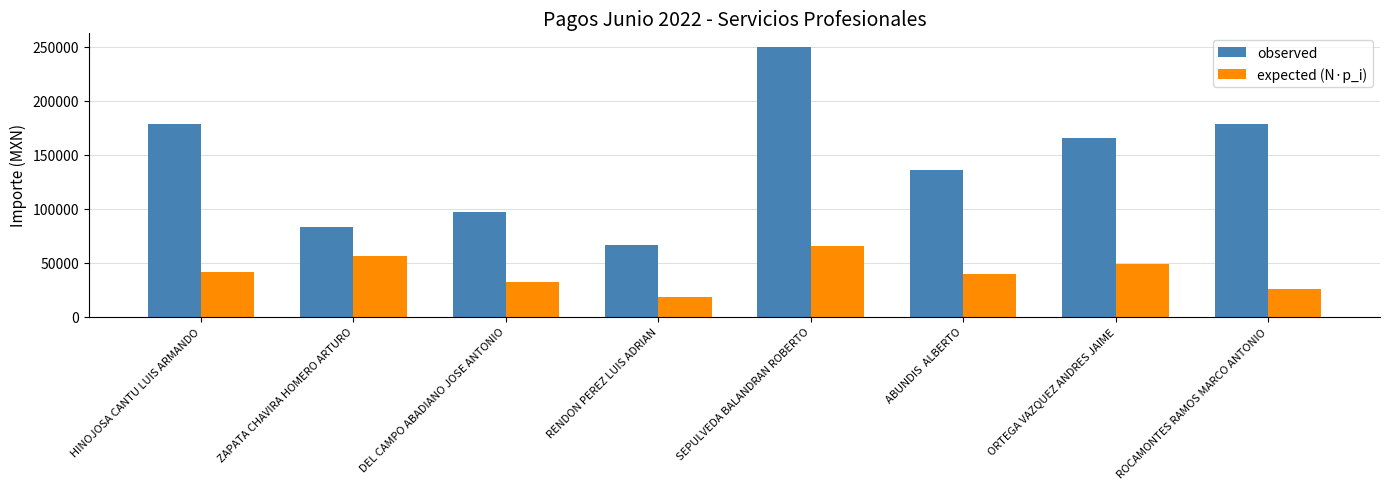

What is the spread (max minus min) of values at RENDON PEREZ LUIS ADRIAN?

48163.5